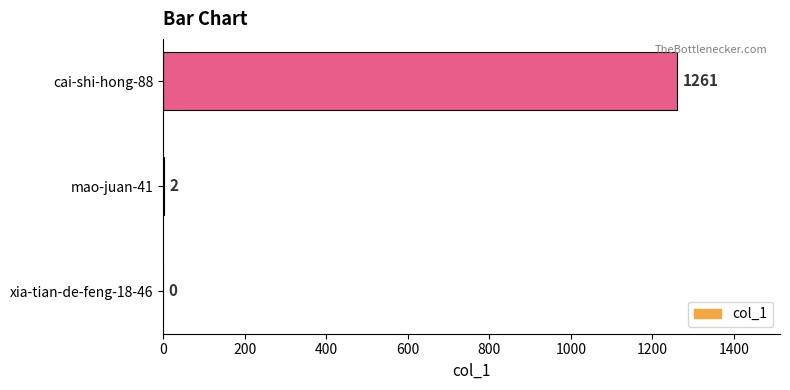

Where is the data nearest to the value 630?

mao-juan-41